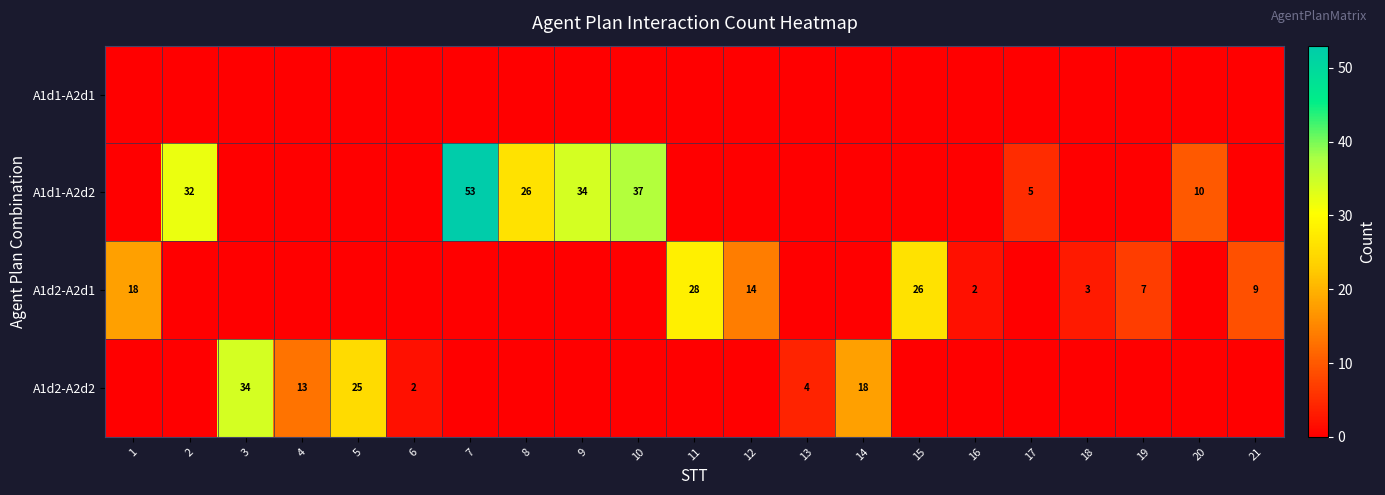

True or false: A1d1-A2d1 has a value of 0 at 17.

True